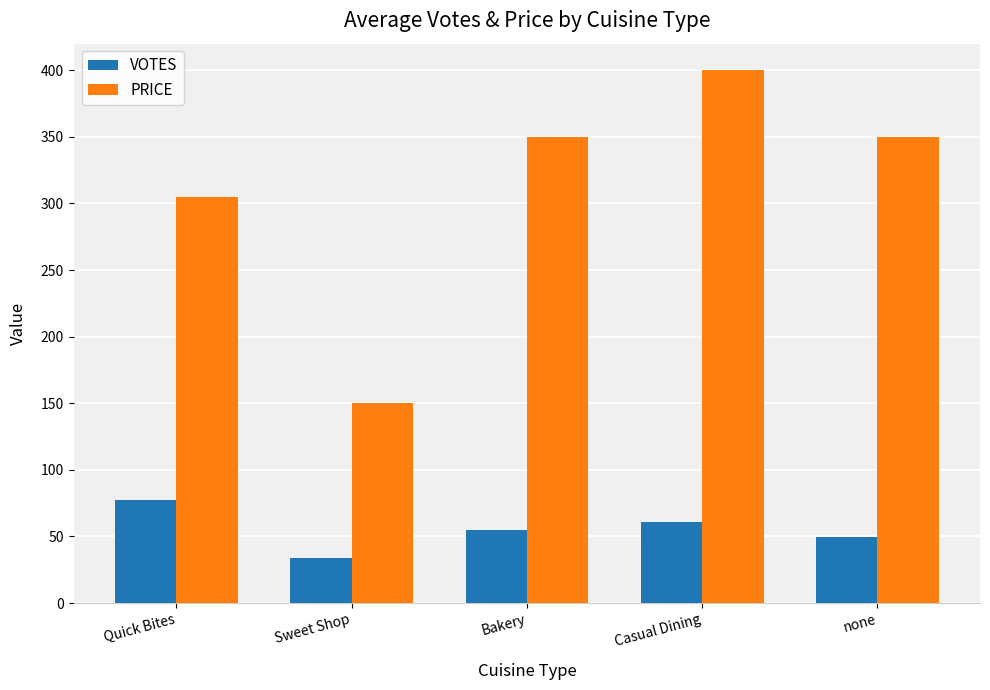

Reading right to left, what are all the values shown in this chart?

VOTES: 49.5	61.0	55.0	34.0	77.4
PRICE: 350.0	400.0	350.0	150.0	305.0